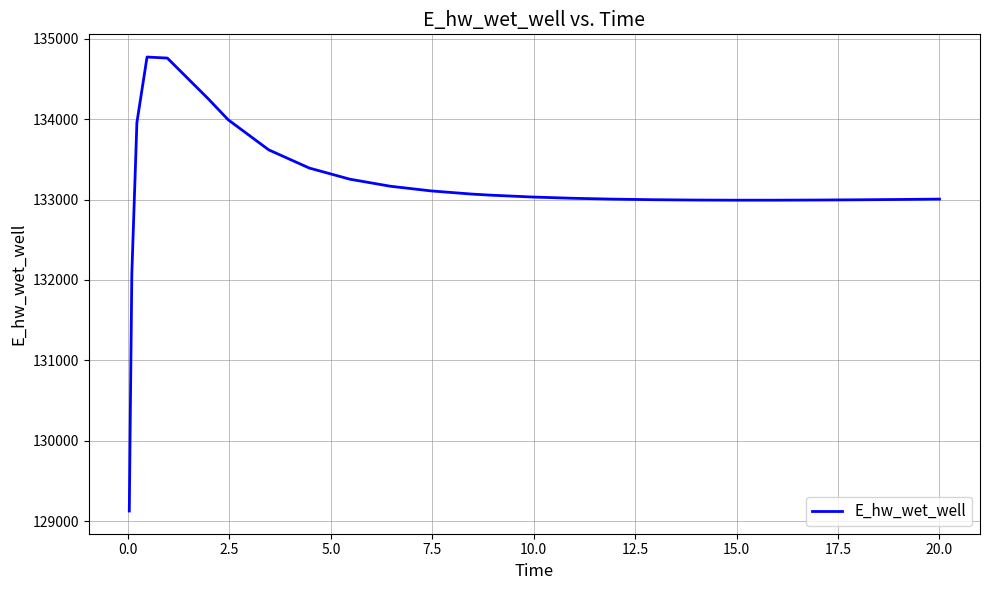

What is the greatest value displayed?

134774.0